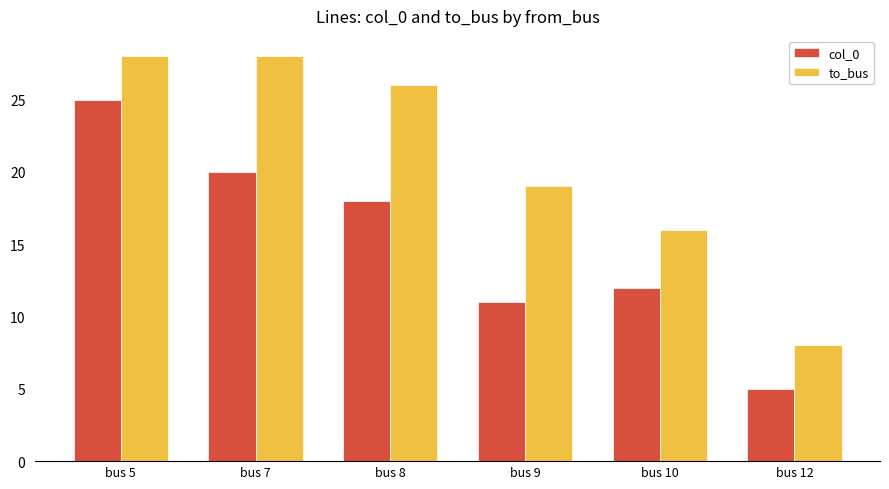

Rank the series at bus 9 from lowest to highest value.

col_0, to_bus